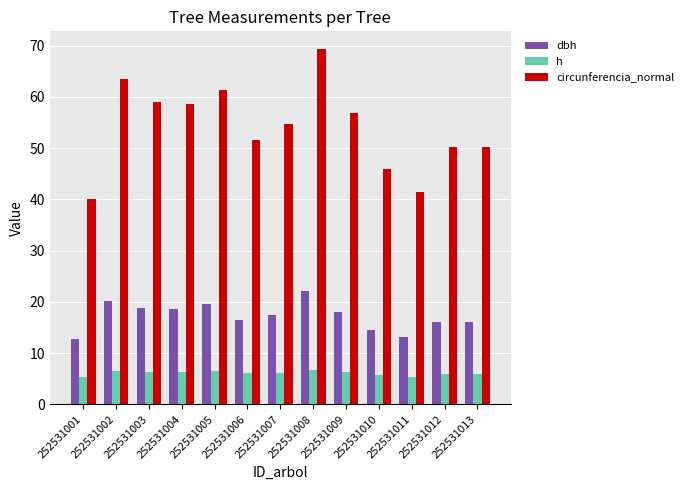

The value of dbh at 252531013 is 10.4. True or false?

False